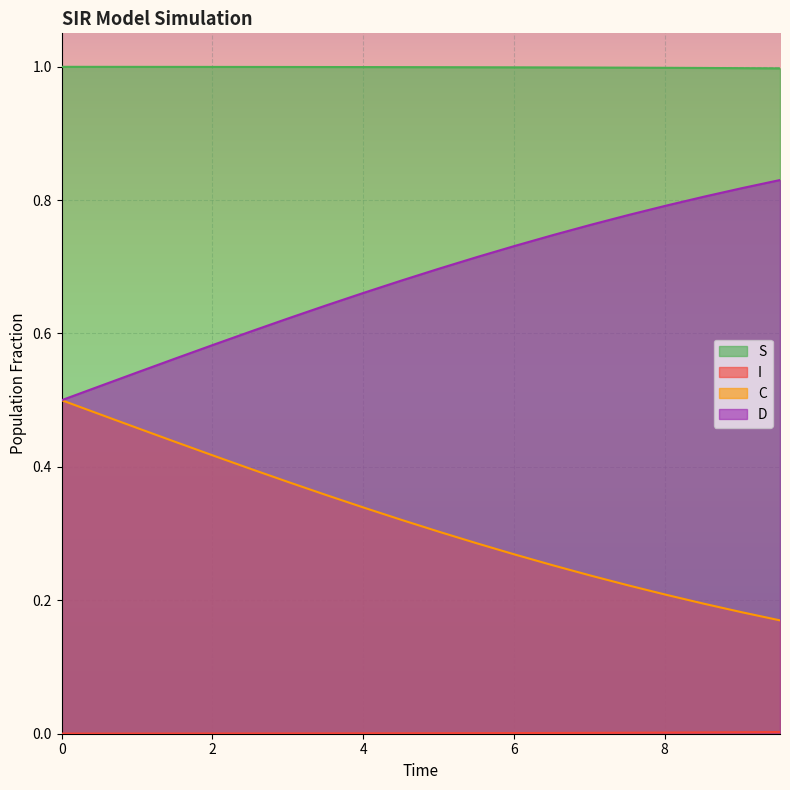

True or false: S and D intersect in this chart.

False